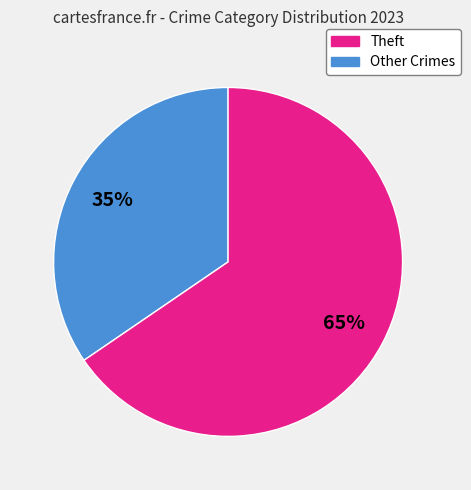

Is there a majority slice in this chart?

Yes